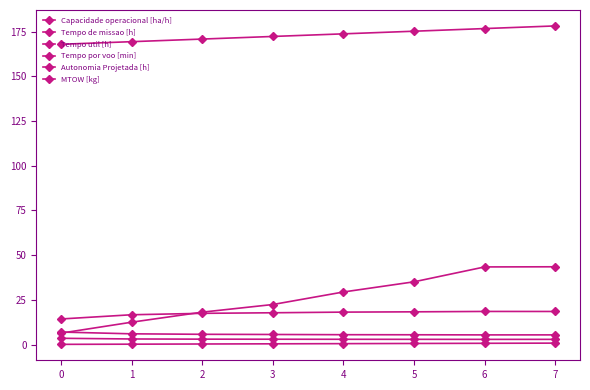

How many lines are shown in the chart?

6